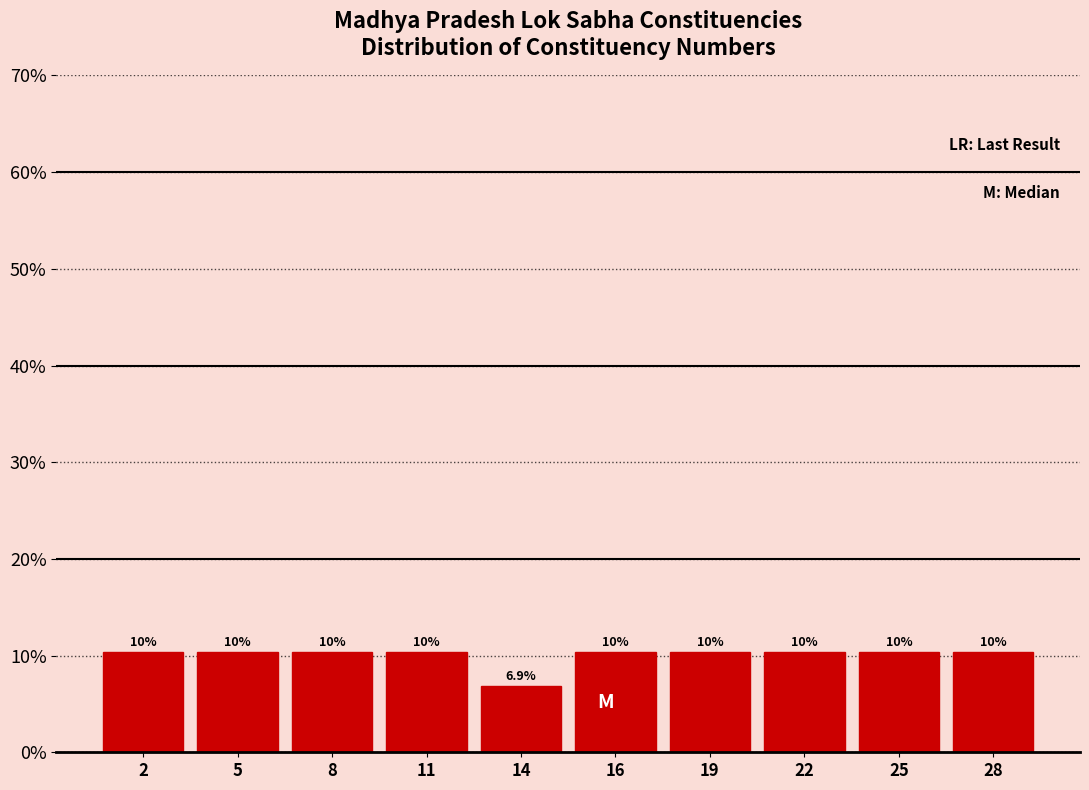

Does the chart contain any negative values?

No